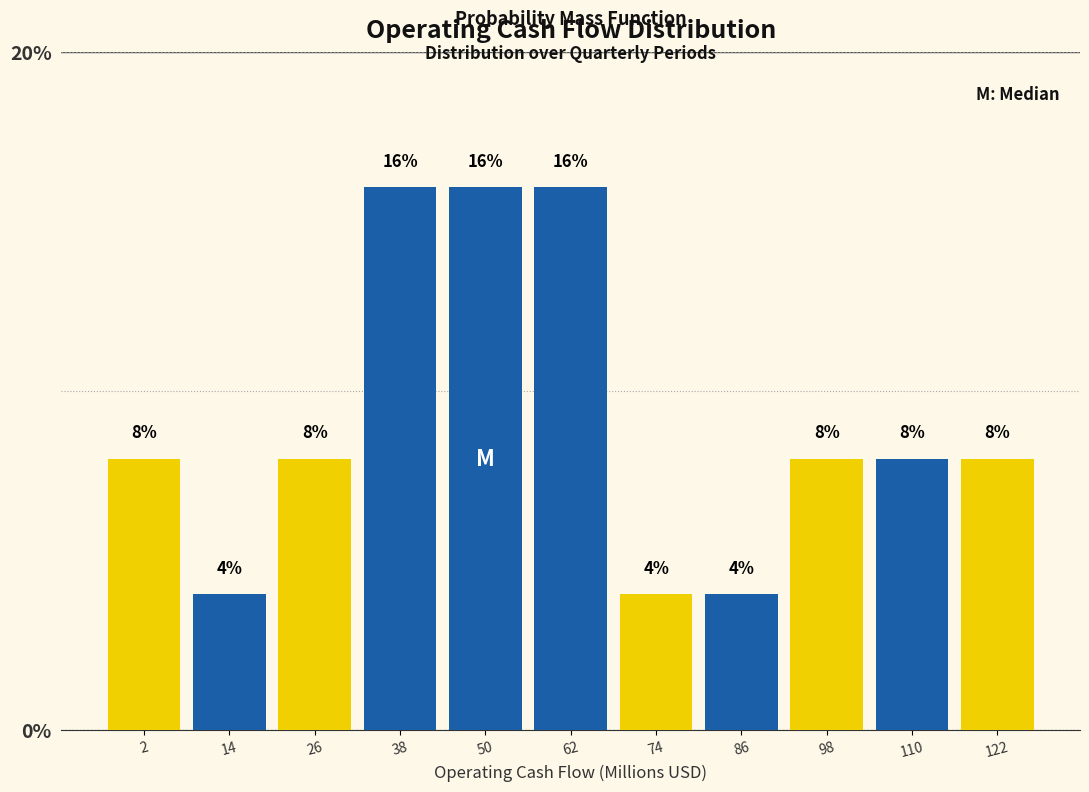

Reading left to right, list every bar in this chart as the range it spans on the x-axis followed by its height. The bar edges are not printed on the chart, so give them approximately, as read against the axis.

-4 to 8: 8
8 to 20: 4
20 to 32: 8
32 to 44: 16
44 to 56: 16
56 to 68: 16
68 to 80: 4
80 to 92: 4
92 to 104: 8
104 to 116: 8
116 to 128: 8